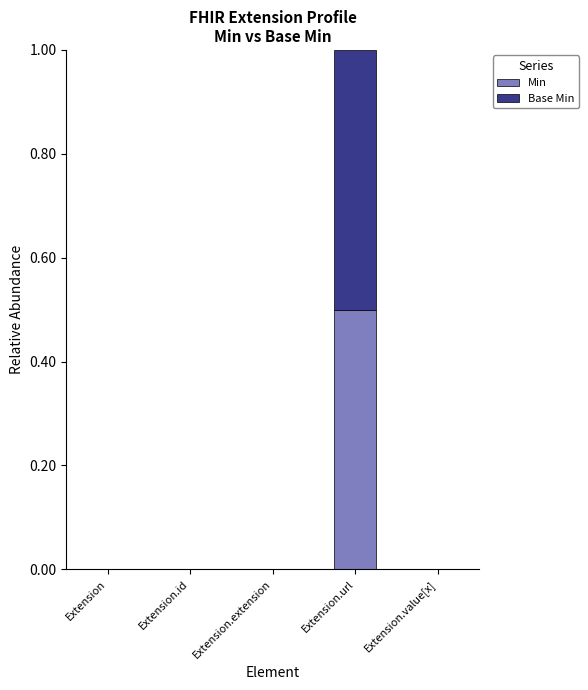

At which category is the sum across all series the highest?

Extension.url